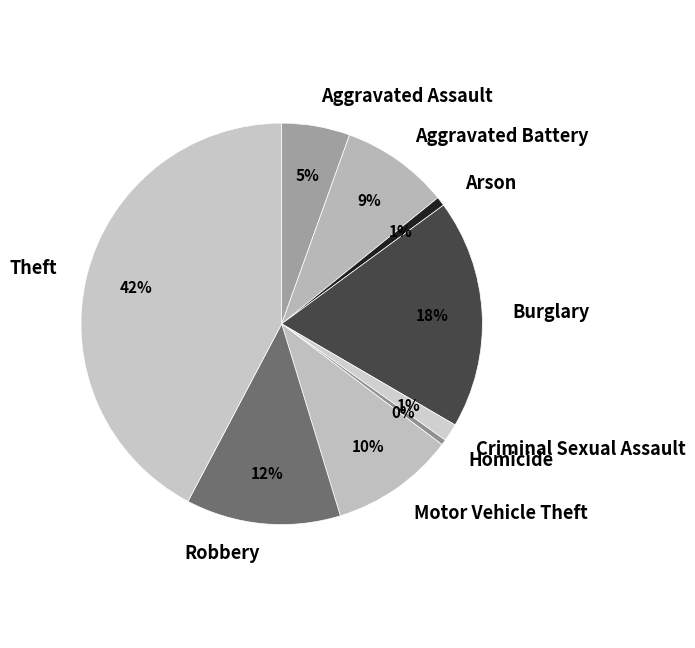

Is Robbery the majority of the pie?

No